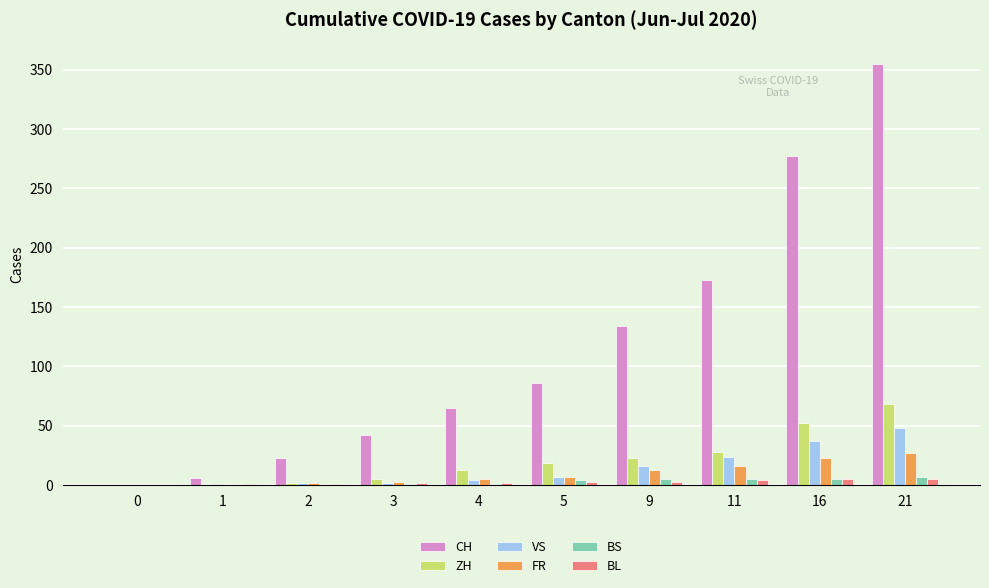

What is the greatest value displayed?

355